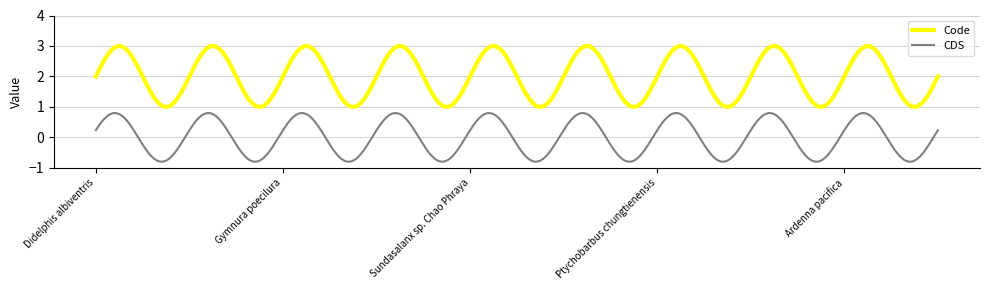

Which series has the largest range (max minus min)?

Code